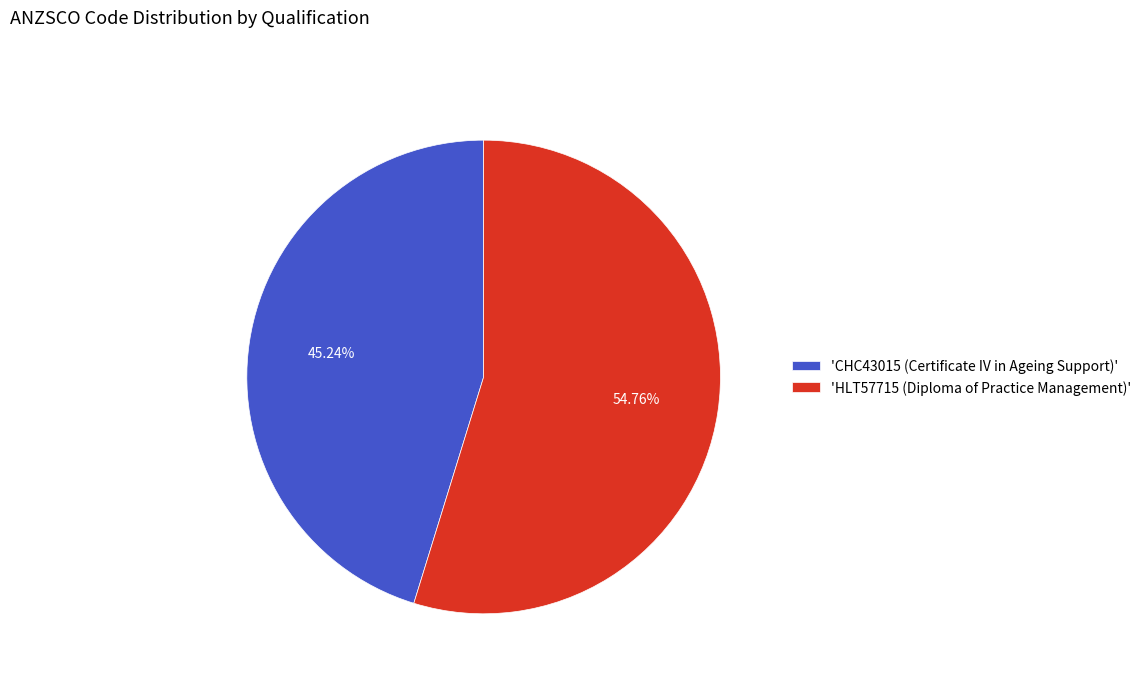

What is the majority slice?

'HLT57715 (Diploma of Practice Management)'